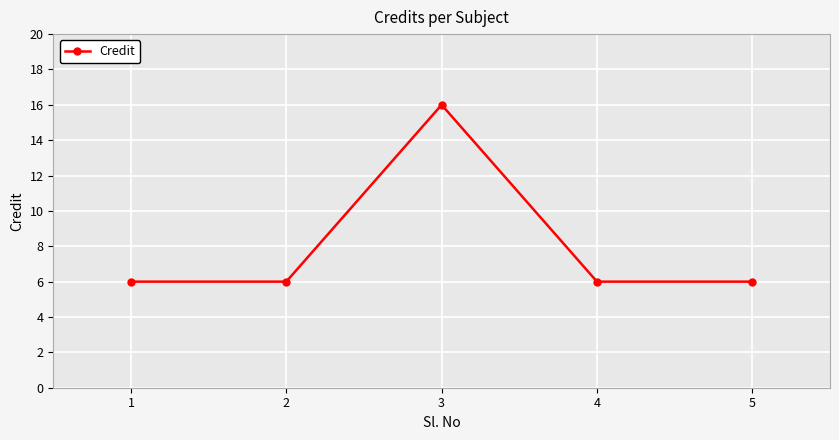

What is the ratio of the value at 2 to the value at 4?

1.0